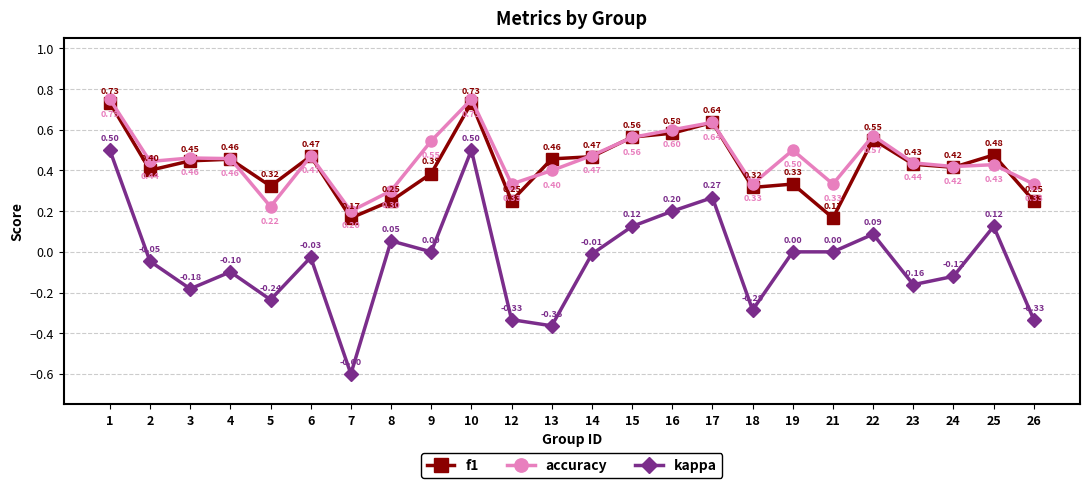

Which series has the widest spread of values?

kappa